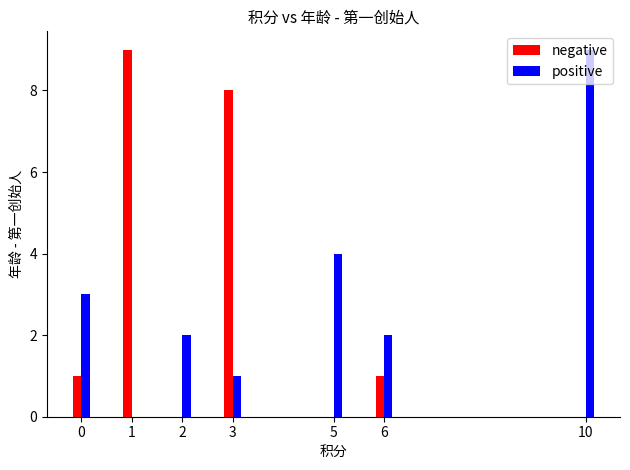

Between 0 and 3, which series saw the biggest shift?

negative